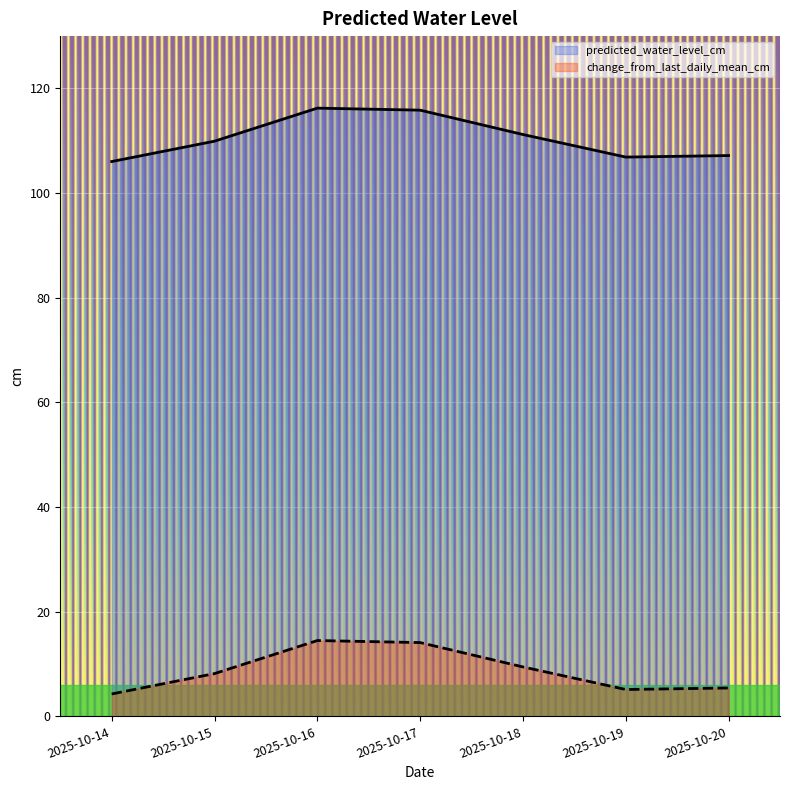

Reading left to right, what are all the values shown in this chart?

predicted_water_level_cm: 2025-10-14=106.0	2025-10-15=109.9	2025-10-16=116.2	2025-10-17=115.8	2025-10-18=111.2	2025-10-19=106.9	2025-10-20=107.2
change_from_last_daily_mean_cm: 2025-10-14=4.3	2025-10-15=8.2	2025-10-16=14.5	2025-10-17=14.1	2025-10-18=9.4	2025-10-19=5.1	2025-10-20=5.4